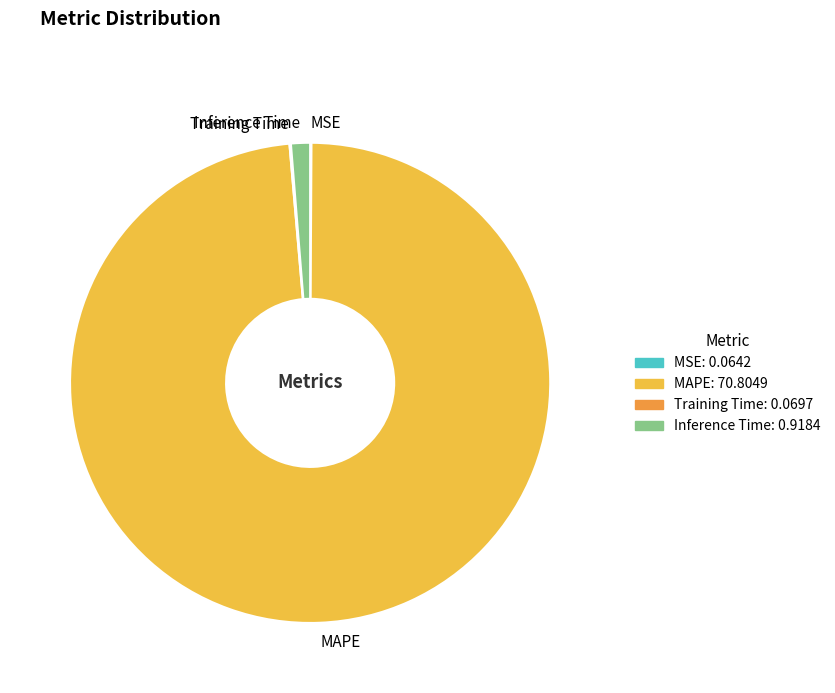

Do MAPE and Inference Time together represent more than half of the pie?

Yes